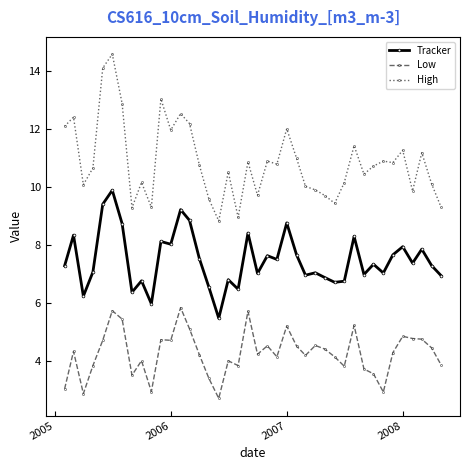

What is the average value of the Low series?

4.3